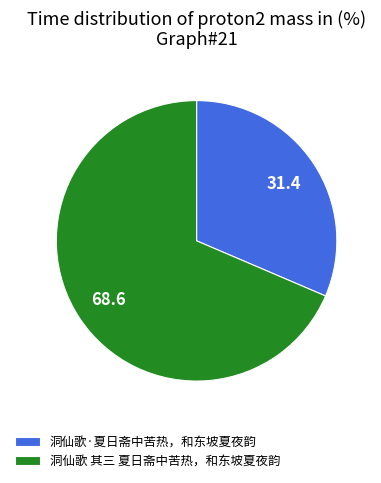

How many segments does this pie chart have?

2